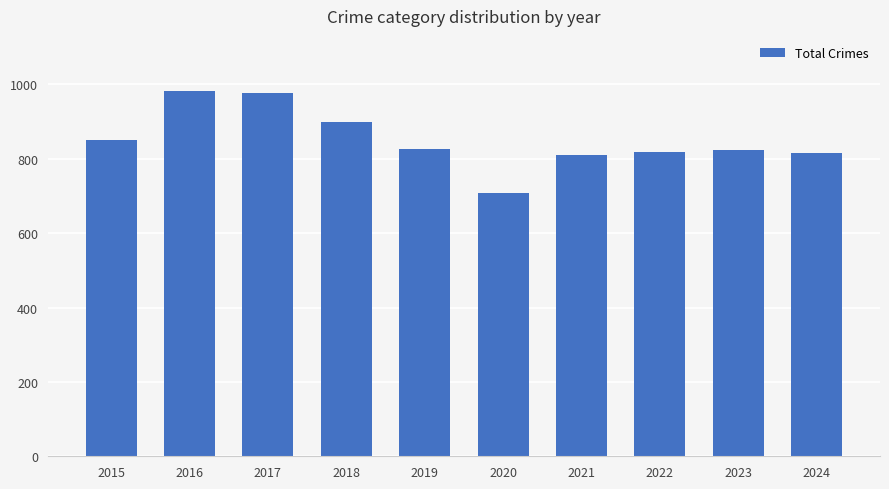

What is the difference between the maximum and second lowest values?

172